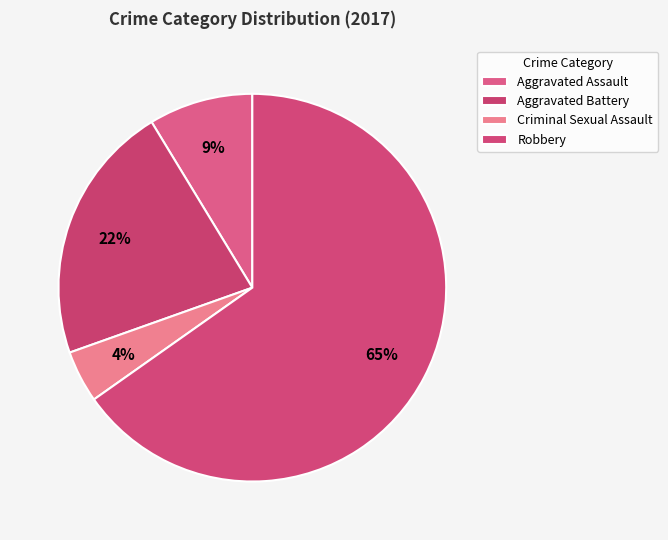

Which category has the smallest portion of the pie?

Criminal Sexual Assault